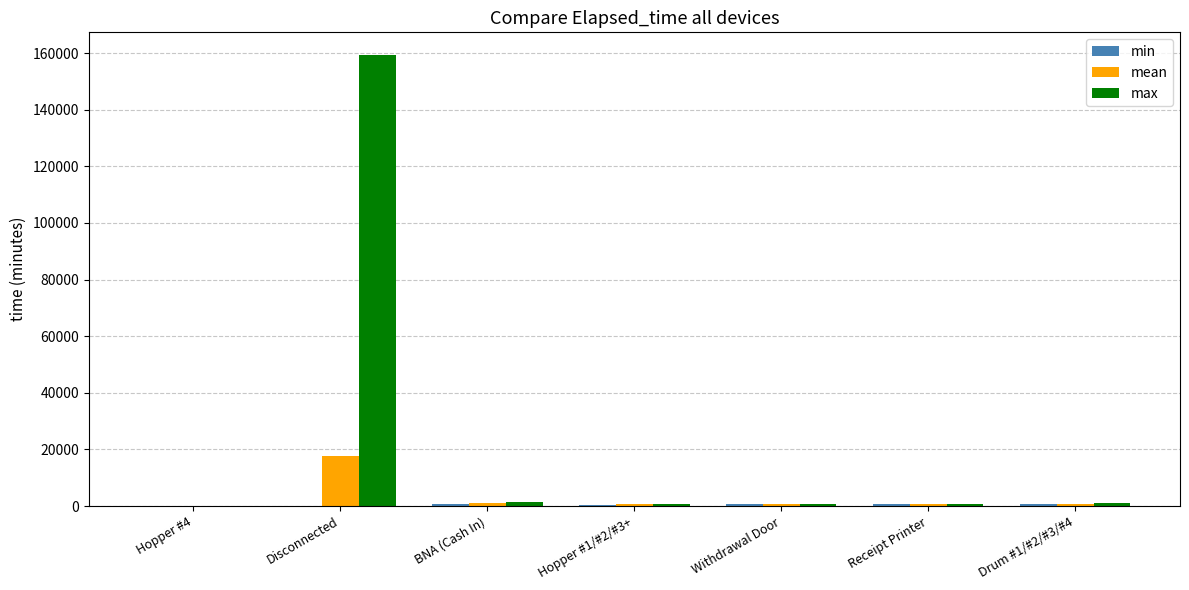

Between Disconnected and Withdrawal Door, which series saw the biggest shift?

max